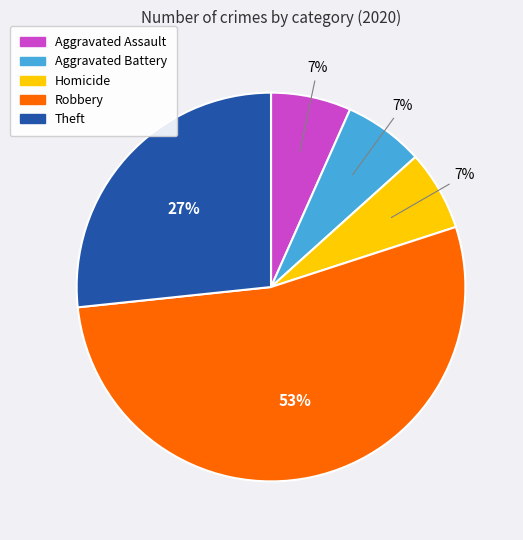

How many slices are in this pie chart?

5